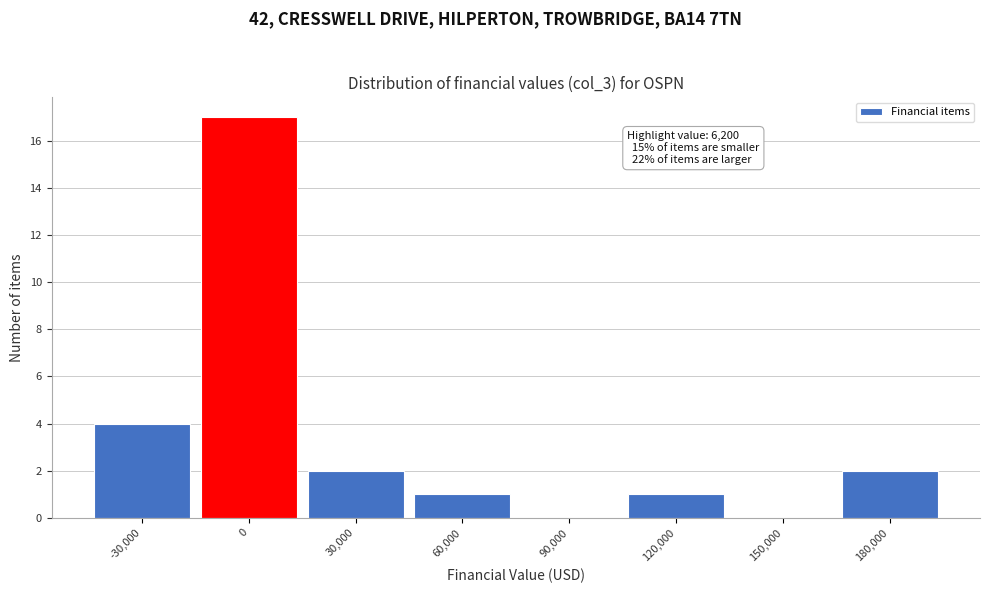

Reading right to left, extract all data points from this chart.

180,000=2	150,000=0	120,000=1	90,000=0	60,000=1	30,000=2	0=17	-30,000=4